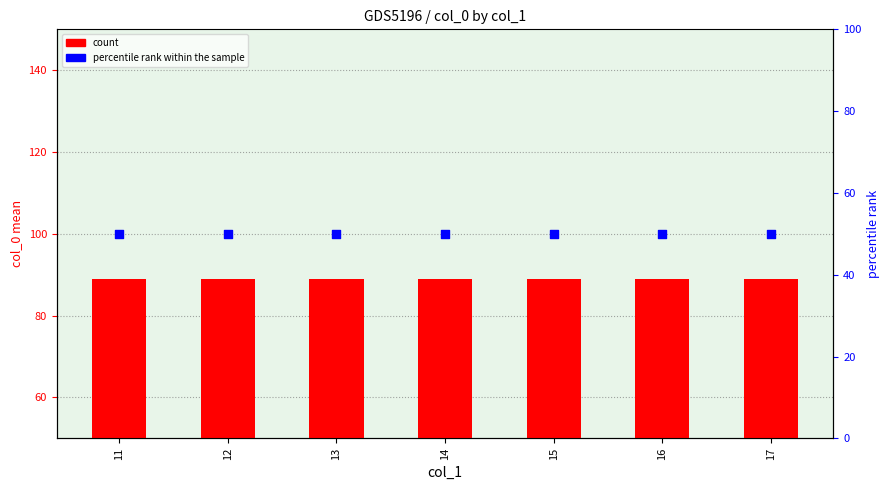

Is the value of percentile rank within the sample at 12 greater than the value of count at 11?

No